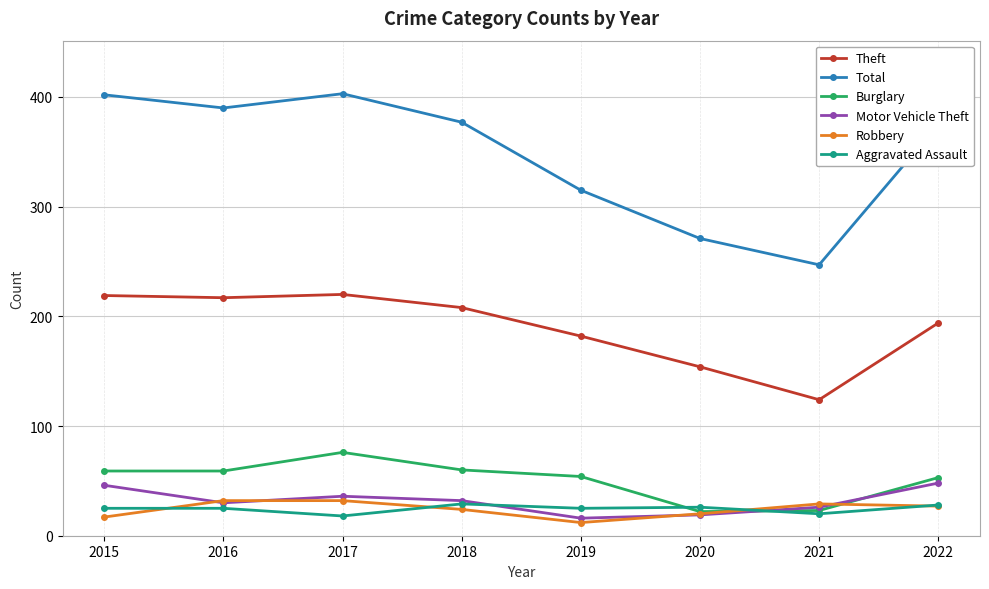

How many lines are shown in the chart?

6